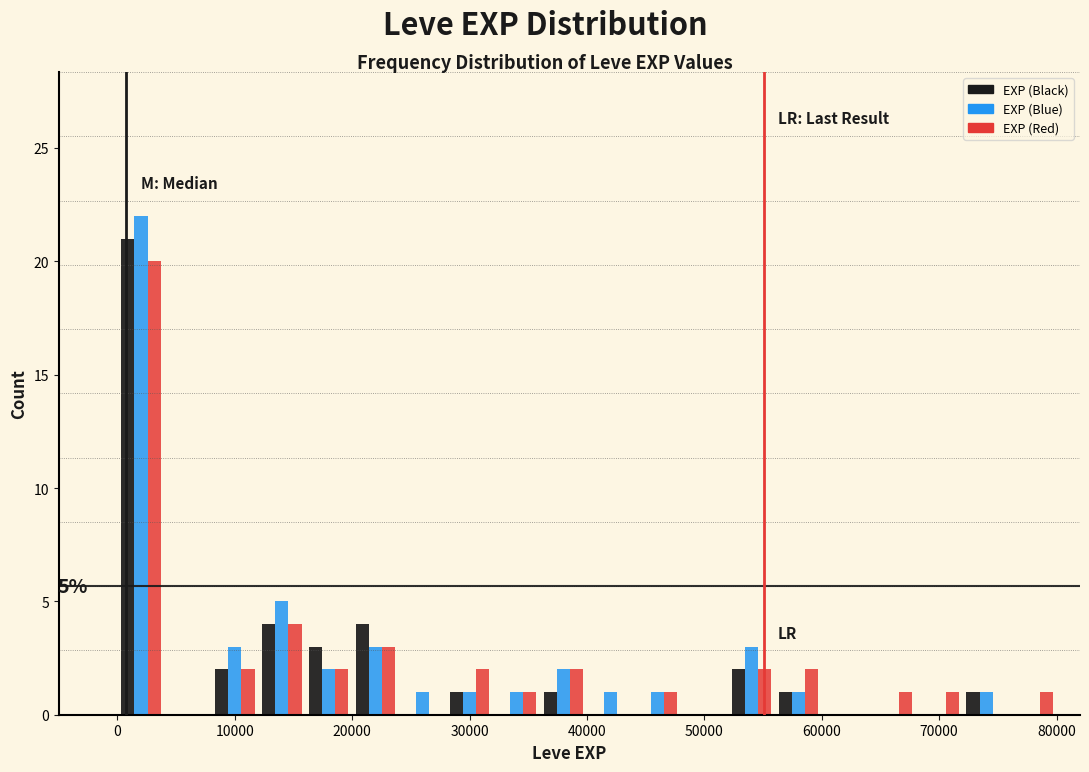

In the EXP (Red) series, which range on the x-axis has the tallest bar?

0 to 4000